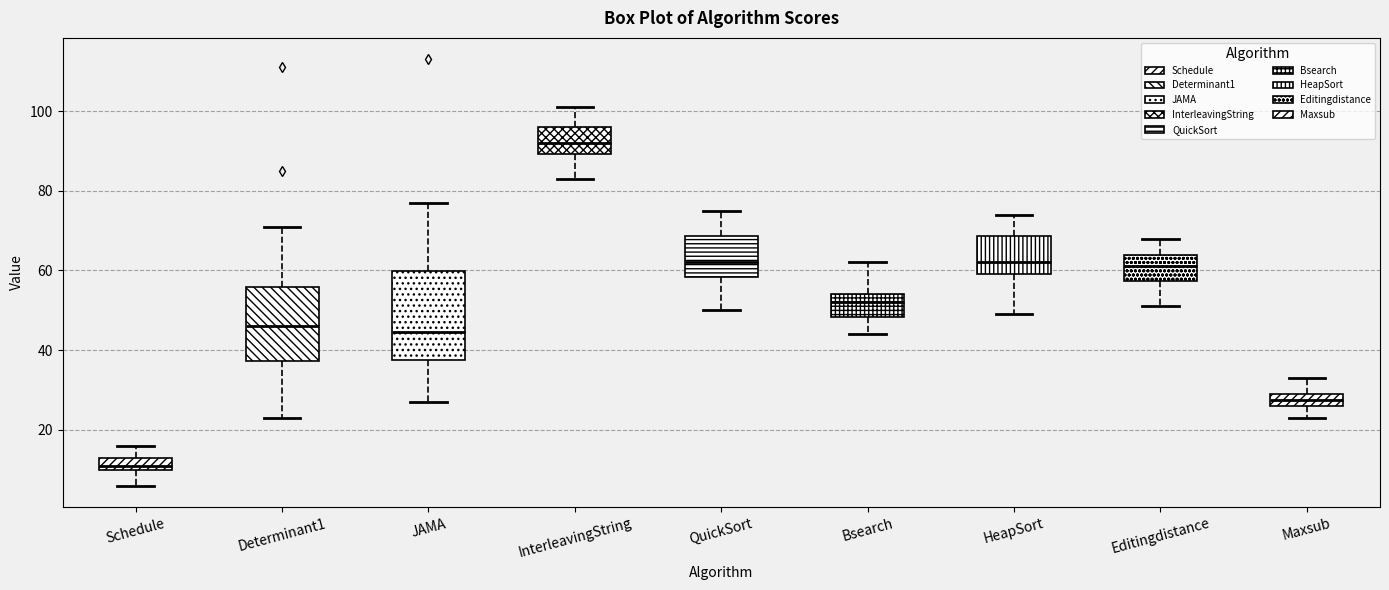

Which box has the lowest median line?

Schedule